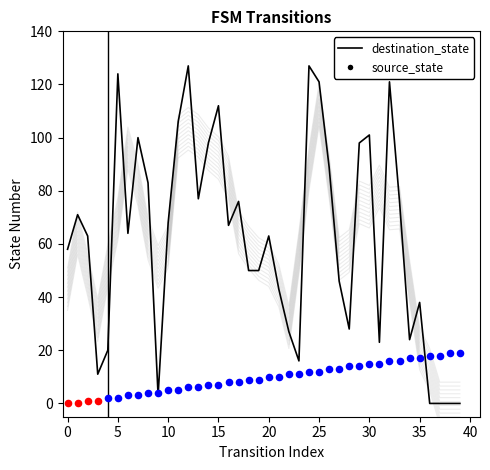

What is the change in value from 25 to 31?

-98